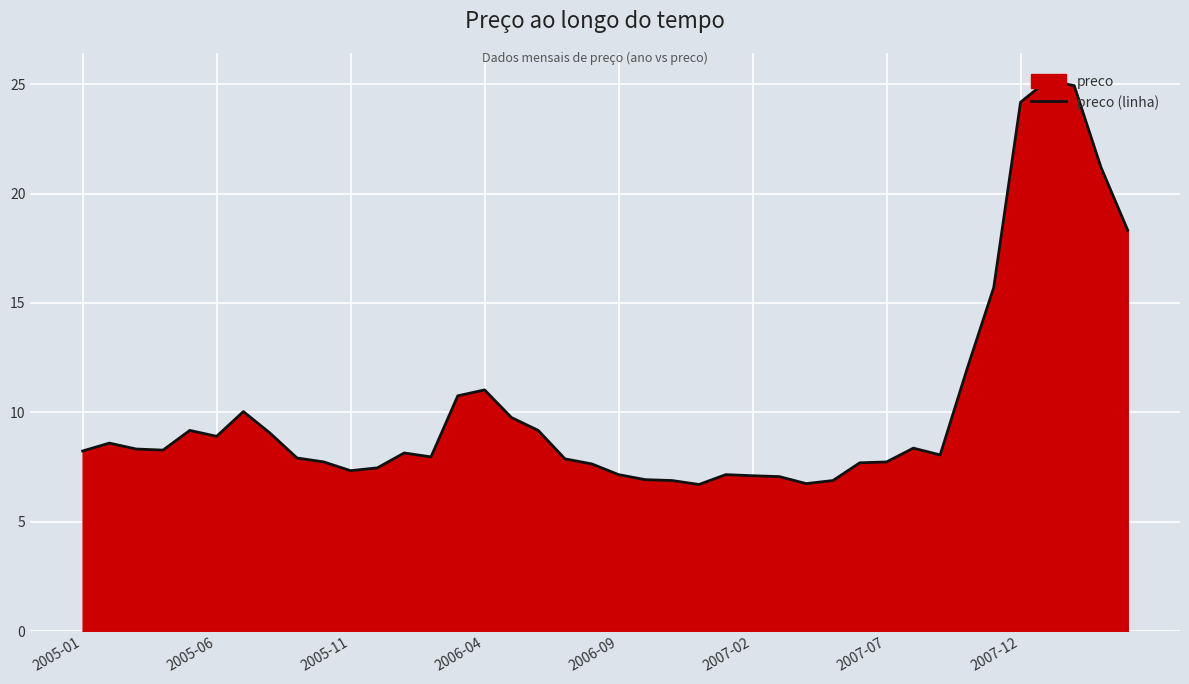

The chart shows a value of 8.9 at 2005-06. True or false?

True